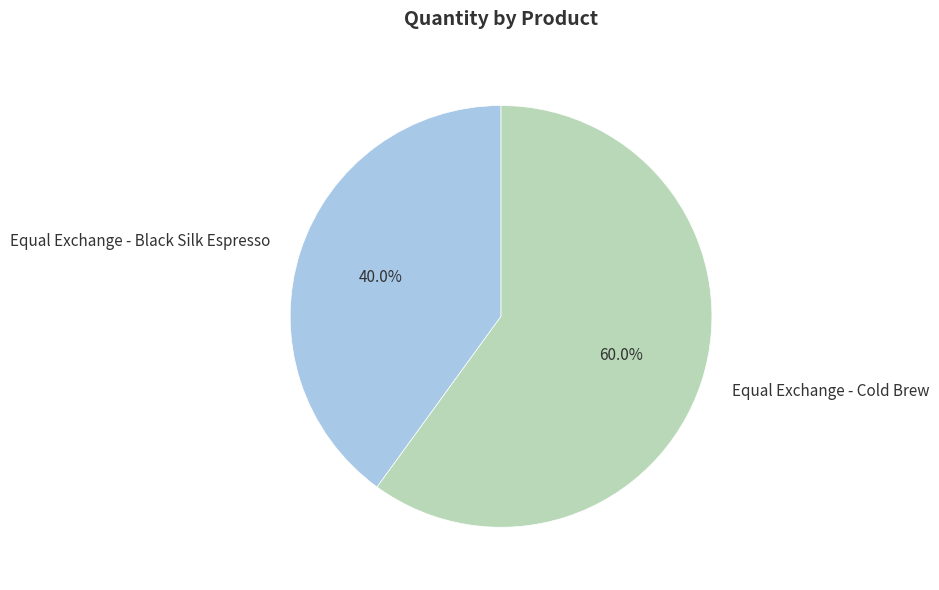

Does any single category account for the majority?

Yes